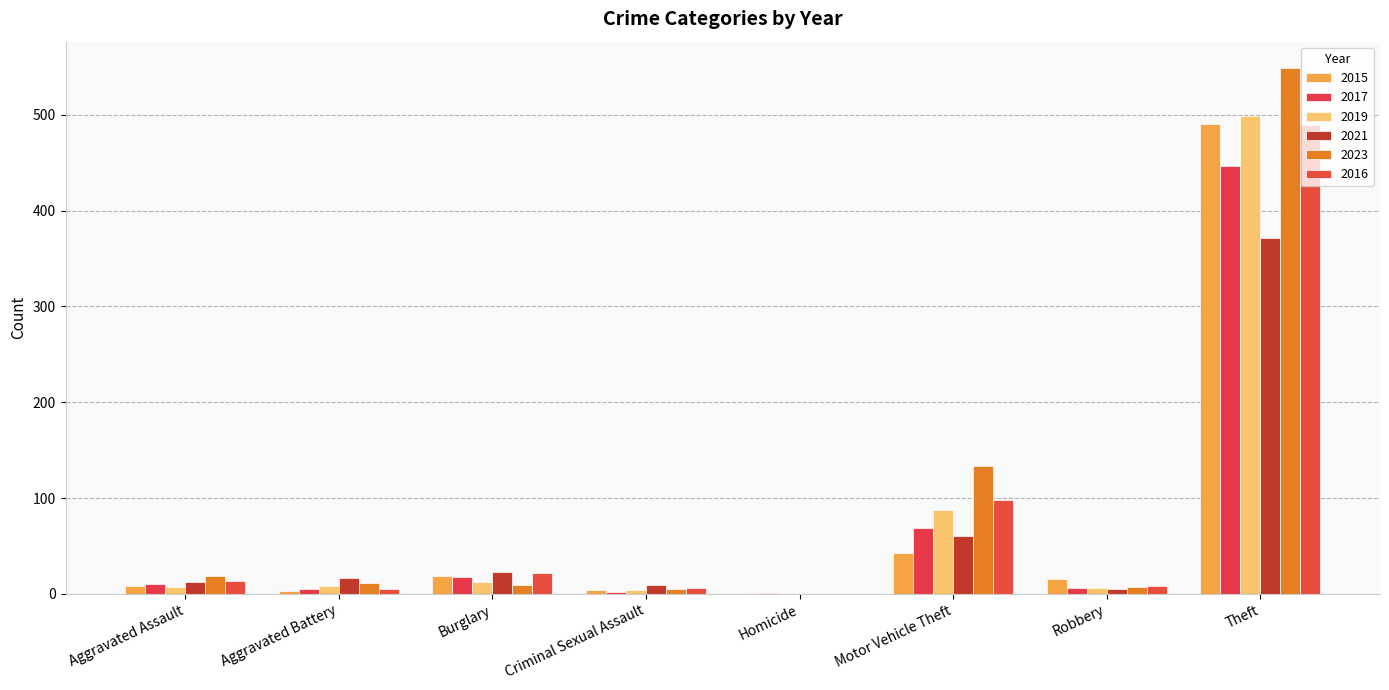

Is it true that 2021 equals 5 at Robbery?

True